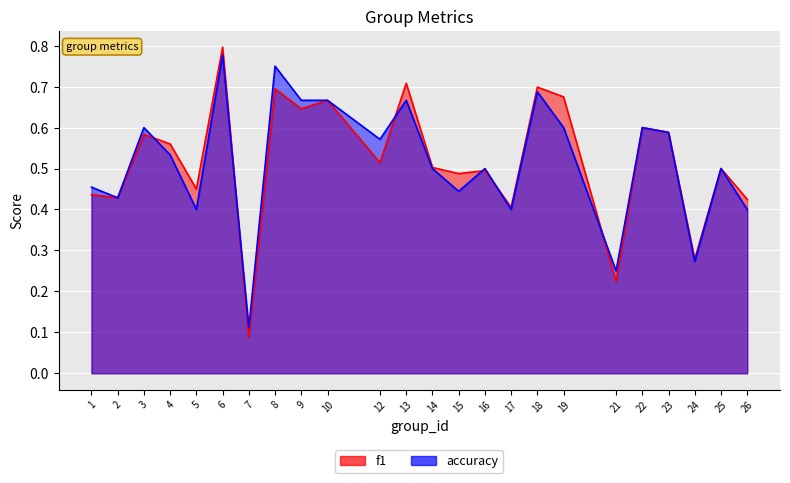

In f1, how many points are lower than both neighbors (excluding endpoints)?

9